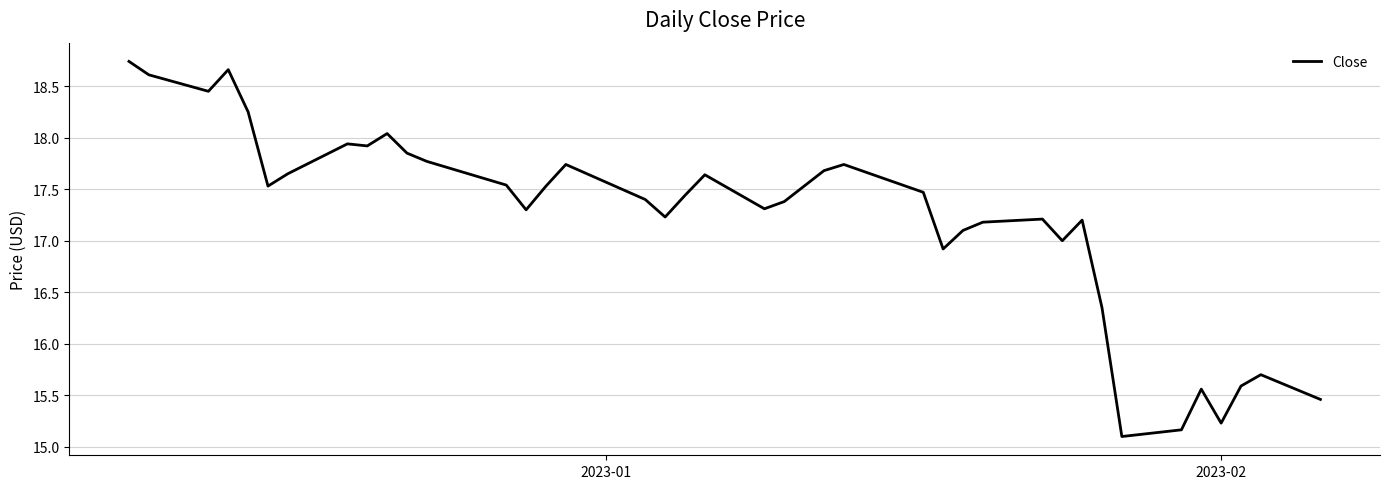

What is the difference between the maximum and minimum values?

3.6